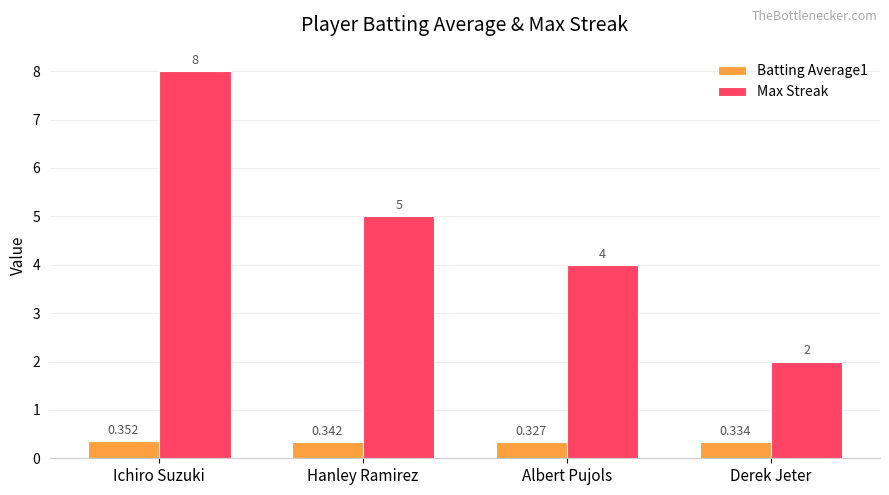

Is the value of Max Streak at Albert Pujols greater than the value of Batting Average1 at Derek Jeter?

Yes